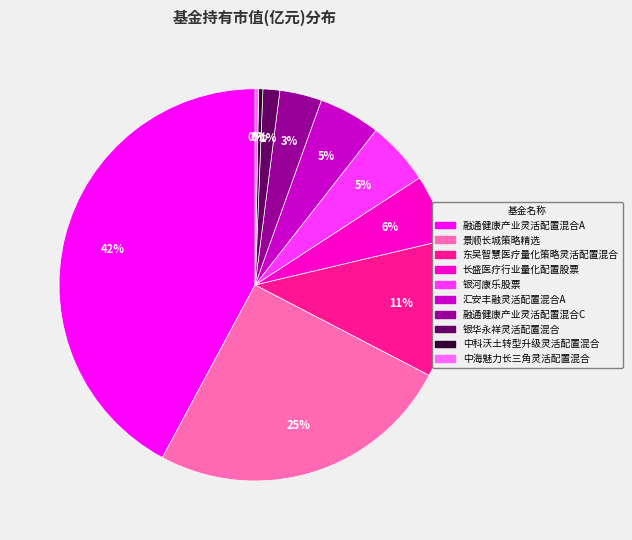

Is it true that 银河康乐股票 is 1% of the pie?

False